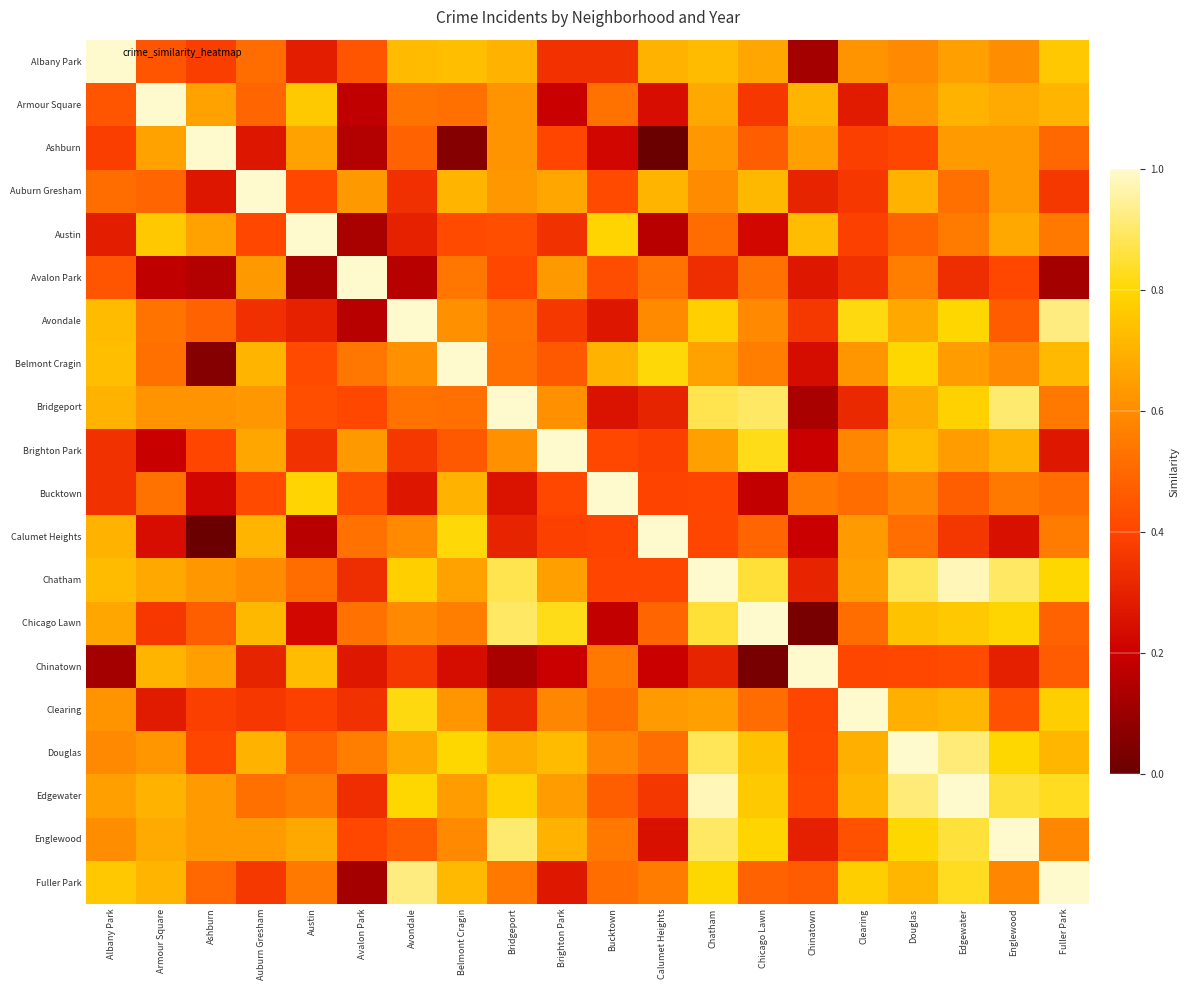

Reading left to right, extract all data points from this chart.

Albany Park: Albany Park=1.0	Armour Square=0.4	Ashburn=0.4	Auburn Gresham=0.5	Austin=0.3	Avalon Park=0.4	Avondale=0.7	Belmont Cragin=0.7	Bridgeport=0.7	Brighton Park=0.3	Bucktown=0.3	Calumet Heights=0.7	Chatham=0.7	Chicago Lawn=0.7	Chinatown=0.1	Clearing=0.6	Douglas=0.6	Edgewater=0.7	Englewood=0.6	Fuller Park=0.8
Armour Square: Albany Park=0.4	Armour Square=1.0	Ashburn=0.7	Auburn Gresham=0.5	Austin=0.8	Avalon Park=0.2	Avondale=0.5	Belmont Cragin=0.5	Bridgeport=0.6	Brighton Park=0.2	Bucktown=0.5	Calumet Heights=0.2	Chatham=0.7	Chicago Lawn=0.4	Chinatown=0.7	Clearing=0.3	Douglas=0.6	Edgewater=0.7	Englewood=0.7	Fuller Park=0.7
Ashburn: Albany Park=0.4	Armour Square=0.7	Ashburn=1.0	Auburn Gresham=0.3	Austin=0.7	Avalon Park=0.1	Avondale=0.5	Belmont Cragin=0.1	Bridgeport=0.6	Brighton Park=0.4	Bucktown=0.2	Calumet Heights=0.0	Chatham=0.6	Chicago Lawn=0.5	Chinatown=0.7	Clearing=0.4	Douglas=0.4	Edgewater=0.6	Englewood=0.6	Fuller Park=0.5
Auburn Gresham: Albany Park=0.5	Armour Square=0.5	Ashburn=0.3	Auburn Gresham=1.0	Austin=0.4	Avalon Park=0.6	Avondale=0.3	Belmont Cragin=0.7	Bridgeport=0.6	Brighton Park=0.7	Bucktown=0.4	Calumet Heights=0.7	Chatham=0.6	Chicago Lawn=0.7	Chinatown=0.3	Clearing=0.4	Douglas=0.7	Edgewater=0.5	Englewood=0.6	Fuller Park=0.4
Austin: Albany Park=0.3	Armour Square=0.8	Ashburn=0.7	Auburn Gresham=0.4	Austin=1.0	Avalon Park=0.1	Avondale=0.3	Belmont Cragin=0.4	Bridgeport=0.4	Brighton Park=0.3	Bucktown=0.8	Calumet Heights=0.2	Chatham=0.5	Chicago Lawn=0.2	Chinatown=0.7	Clearing=0.4	Douglas=0.5	Edgewater=0.6	Englewood=0.7	Fuller Park=0.5
Avalon Park: Albany Park=0.4	Armour Square=0.2	Ashburn=0.1	Auburn Gresham=0.6	Austin=0.1	Avalon Park=1.0	Avondale=0.2	Belmont Cragin=0.5	Bridgeport=0.4	Brighton Park=0.6	Bucktown=0.4	Calumet Heights=0.5	Chatham=0.3	Chicago Lawn=0.5	Chinatown=0.3	Clearing=0.3	Douglas=0.6	Edgewater=0.3	Englewood=0.4	Fuller Park=0.1
Avondale: Albany Park=0.7	Armour Square=0.5	Ashburn=0.5	Auburn Gresham=0.3	Austin=0.3	Avalon Park=0.2	Avondale=1.0	Belmont Cragin=0.6	Bridgeport=0.5	Brighton Park=0.4	Bucktown=0.3	Calumet Heights=0.6	Chatham=0.8	Chicago Lawn=0.6	Chinatown=0.4	Clearing=0.8	Douglas=0.7	Edgewater=0.8	Englewood=0.5	Fuller Park=0.9
Belmont Cragin: Albany Park=0.7	Armour Square=0.5	Ashburn=0.1	Auburn Gresham=0.7	Austin=0.4	Avalon Park=0.5	Avondale=0.6	Belmont Cragin=1.0	Bridgeport=0.5	Brighton Park=0.5	Bucktown=0.7	Calumet Heights=0.8	Chatham=0.7	Chicago Lawn=0.6	Chinatown=0.2	Clearing=0.6	Douglas=0.8	Edgewater=0.6	Englewood=0.6	Fuller Park=0.7
Bridgeport: Albany Park=0.7	Armour Square=0.6	Ashburn=0.6	Auburn Gresham=0.6	Austin=0.4	Avalon Park=0.4	Avondale=0.5	Belmont Cragin=0.5	Bridgeport=1.0	Brighton Park=0.6	Bucktown=0.3	Calumet Heights=0.3	Chatham=0.9	Chicago Lawn=0.9	Chinatown=0.1	Clearing=0.3	Douglas=0.7	Edgewater=0.8	Englewood=0.9	Fuller Park=0.5
Brighton Park: Albany Park=0.3	Armour Square=0.2	Ashburn=0.4	Auburn Gresham=0.7	Austin=0.3	Avalon Park=0.6	Avondale=0.4	Belmont Cragin=0.5	Bridgeport=0.6	Brighton Park=1.0	Bucktown=0.4	Calumet Heights=0.4	Chatham=0.7	Chicago Lawn=0.8	Chinatown=0.2	Clearing=0.6	Douglas=0.7	Edgewater=0.6	Englewood=0.7	Fuller Park=0.3
Bucktown: Albany Park=0.3	Armour Square=0.5	Ashburn=0.2	Auburn Gresham=0.4	Austin=0.8	Avalon Park=0.4	Avondale=0.3	Belmont Cragin=0.7	Bridgeport=0.3	Brighton Park=0.4	Bucktown=1.0	Calumet Heights=0.4	Chatham=0.4	Chicago Lawn=0.2	Chinatown=0.5	Clearing=0.5	Douglas=0.6	Edgewater=0.5	Englewood=0.5	Fuller Park=0.5
Calumet Heights: Albany Park=0.7	Armour Square=0.2	Ashburn=0.0	Auburn Gresham=0.7	Austin=0.2	Avalon Park=0.5	Avondale=0.6	Belmont Cragin=0.8	Bridgeport=0.3	Brighton Park=0.4	Bucktown=0.4	Calumet Heights=1.0	Chatham=0.4	Chicago Lawn=0.5	Chinatown=0.2	Clearing=0.6	Douglas=0.5	Edgewater=0.4	Englewood=0.2	Fuller Park=0.6
Chatham: Albany Park=0.7	Armour Square=0.7	Ashburn=0.6	Auburn Gresham=0.6	Austin=0.5	Avalon Park=0.3	Avondale=0.8	Belmont Cragin=0.7	Bridgeport=0.9	Brighton Park=0.7	Bucktown=0.4	Calumet Heights=0.4	Chatham=1.0	Chicago Lawn=0.9	Chinatown=0.3	Clearing=0.7	Douglas=0.9	Edgewater=1.0	Englewood=0.9	Fuller Park=0.8
Chicago Lawn: Albany Park=0.7	Armour Square=0.4	Ashburn=0.5	Auburn Gresham=0.7	Austin=0.2	Avalon Park=0.5	Avondale=0.6	Belmont Cragin=0.6	Bridgeport=0.9	Brighton Park=0.8	Bucktown=0.2	Calumet Heights=0.5	Chatham=0.9	Chicago Lawn=1.0	Chinatown=0.0	Clearing=0.5	Douglas=0.7	Edgewater=0.8	Englewood=0.8	Fuller Park=0.5
Chinatown: Albany Park=0.1	Armour Square=0.7	Ashburn=0.7	Auburn Gresham=0.3	Austin=0.7	Avalon Park=0.3	Avondale=0.4	Belmont Cragin=0.2	Bridgeport=0.1	Brighton Park=0.2	Bucktown=0.5	Calumet Heights=0.2	Chatham=0.3	Chicago Lawn=0.0	Chinatown=1.0	Clearing=0.4	Douglas=0.4	Edgewater=0.4	Englewood=0.3	Fuller Park=0.5
Clearing: Albany Park=0.6	Armour Square=0.3	Ashburn=0.4	Auburn Gresham=0.4	Austin=0.4	Avalon Park=0.3	Avondale=0.8	Belmont Cragin=0.6	Bridgeport=0.3	Brighton Park=0.6	Bucktown=0.5	Calumet Heights=0.6	Chatham=0.7	Chicago Lawn=0.5	Chinatown=0.4	Clearing=1.0	Douglas=0.7	Edgewater=0.7	Englewood=0.4	Fuller Park=0.8
Douglas: Albany Park=0.6	Armour Square=0.6	Ashburn=0.4	Auburn Gresham=0.7	Austin=0.5	Avalon Park=0.6	Avondale=0.7	Belmont Cragin=0.8	Bridgeport=0.7	Brighton Park=0.7	Bucktown=0.6	Calumet Heights=0.5	Chatham=0.9	Chicago Lawn=0.7	Chinatown=0.4	Clearing=0.7	Douglas=1.0	Edgewater=0.9	Englewood=0.8	Fuller Park=0.7
Edgewater: Albany Park=0.7	Armour Square=0.7	Ashburn=0.6	Auburn Gresham=0.5	Austin=0.6	Avalon Park=0.3	Avondale=0.8	Belmont Cragin=0.6	Bridgeport=0.8	Brighton Park=0.6	Bucktown=0.5	Calumet Heights=0.4	Chatham=1.0	Chicago Lawn=0.8	Chinatown=0.4	Clearing=0.7	Douglas=0.9	Edgewater=1.0	Englewood=0.9	Fuller Park=0.8
Englewood: Albany Park=0.6	Armour Square=0.7	Ashburn=0.6	Auburn Gresham=0.6	Austin=0.7	Avalon Park=0.4	Avondale=0.5	Belmont Cragin=0.6	Bridgeport=0.9	Brighton Park=0.7	Bucktown=0.5	Calumet Heights=0.2	Chatham=0.9	Chicago Lawn=0.8	Chinatown=0.3	Clearing=0.4	Douglas=0.8	Edgewater=0.9	Englewood=1.0	Fuller Park=0.6
Fuller Park: Albany Park=0.8	Armour Square=0.7	Ashburn=0.5	Auburn Gresham=0.4	Austin=0.5	Avalon Park=0.1	Avondale=0.9	Belmont Cragin=0.7	Bridgeport=0.5	Brighton Park=0.3	Bucktown=0.5	Calumet Heights=0.6	Chatham=0.8	Chicago Lawn=0.5	Chinatown=0.5	Clearing=0.8	Douglas=0.7	Edgewater=0.8	Englewood=0.6	Fuller Park=1.0